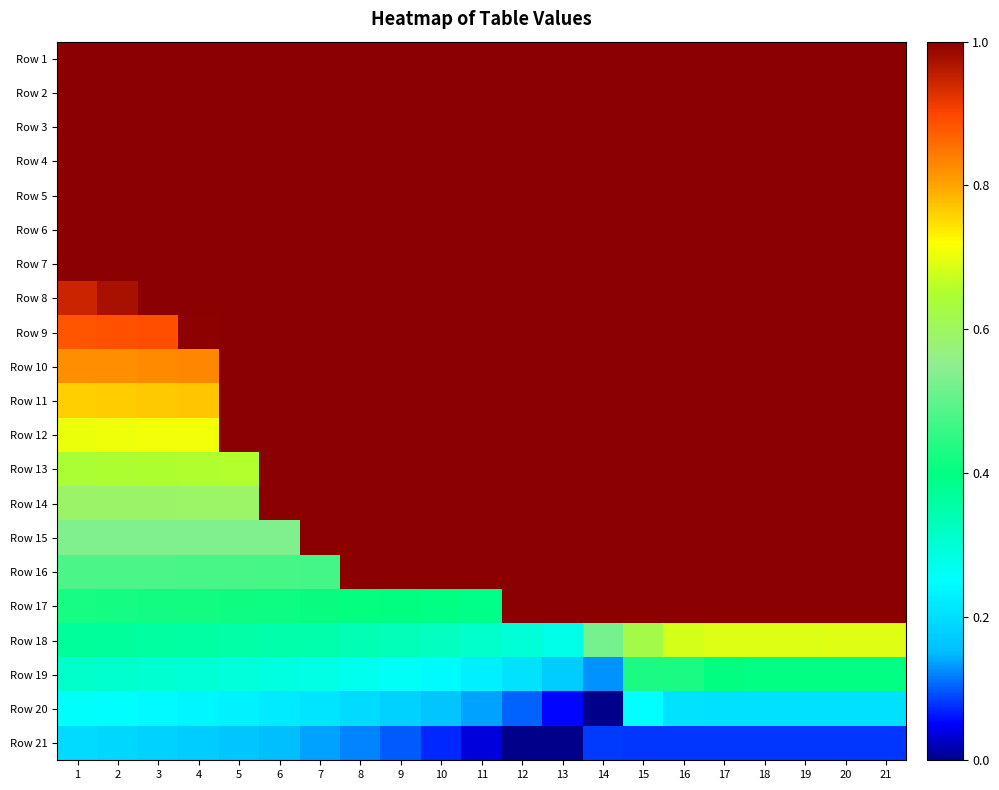

Reading left to right, what are all the values shown in this chart?

Row 1: 1=1.0	2=1.0	3=1.0	4=1.0	5=1.0	6=1.0	7=1.0	8=1.0	9=1.0	10=1.0	11=1.0	12=1.0	13=1.0	14=1.0	15=1.0	16=1.0	17=1.0	18=1.0	19=1.0	20=1.0	21=1.0
Row 2: 1=1.0	2=1.0	3=1.0	4=1.0	5=1.0	6=1.0	7=1.0	8=1.0	9=1.0	10=1.0	11=1.0	12=1.0	13=1.0	14=1.0	15=1.0	16=1.0	17=1.0	18=1.0	19=1.0	20=1.0	21=1.0
Row 3: 1=1.0	2=1.0	3=1.0	4=1.0	5=1.0	6=1.0	7=1.0	8=1.0	9=1.0	10=1.0	11=1.0	12=1.0	13=1.0	14=1.0	15=1.0	16=1.0	17=1.0	18=1.0	19=1.0	20=1.0	21=1.0
Row 4: 1=1.0	2=1.0	3=1.0	4=1.0	5=1.0	6=1.0	7=1.0	8=1.0	9=1.0	10=1.0	11=1.0	12=1.0	13=1.0	14=1.0	15=1.0	16=1.0	17=1.0	18=1.0	19=1.0	20=1.0	21=1.0
Row 5: 1=1.0	2=1.0	3=1.0	4=1.0	5=1.0	6=1.0	7=1.0	8=1.0	9=1.0	10=1.0	11=1.0	12=1.0	13=1.0	14=1.0	15=1.0	16=1.0	17=1.0	18=1.0	19=1.0	20=1.0	21=1.0
Row 6: 1=1.0	2=1.0	3=1.0	4=1.0	5=1.0	6=1.0	7=1.0	8=1.0	9=1.0	10=1.0	11=1.0	12=1.0	13=1.0	14=1.0	15=1.0	16=1.0	17=1.0	18=1.0	19=1.0	20=1.0	21=1.0
Row 7: 1=1.0	2=1.0	3=1.0	4=1.0	5=1.0	6=1.0	7=1.0	8=1.0	9=1.0	10=1.0	11=1.0	12=1.0	13=1.0	14=1.0	15=1.0	16=1.0	17=1.0	18=1.0	19=1.0	20=1.0	21=1.0
Row 8: 1=0.9	2=1.0	3=1.0	4=1.0	5=1.0	6=1.0	7=1.0	8=1.0	9=1.0	10=1.0	11=1.0	12=1.0	13=1.0	14=1.0	15=1.0	16=1.0	17=1.0	18=1.0	19=1.0	20=1.0	21=1.0
Row 9: 1=0.9	2=0.9	3=0.9	4=1.0	5=1.0	6=1.0	7=1.0	8=1.0	9=1.0	10=1.0	11=1.0	12=1.0	13=1.0	14=1.0	15=1.0	16=1.0	17=1.0	18=1.0	19=1.0	20=1.0	21=1.0
Row 10: 1=0.8	2=0.8	3=0.8	4=0.8	5=1.0	6=1.0	7=1.0	8=1.0	9=1.0	10=1.0	11=1.0	12=1.0	13=1.0	14=1.0	15=1.0	16=1.0	17=1.0	18=1.0	19=1.0	20=1.0	21=1.0
Row 11: 1=0.8	2=0.8	3=0.8	4=0.8	5=1.0	6=1.0	7=1.0	8=1.0	9=1.0	10=1.0	11=1.0	12=1.0	13=1.0	14=1.0	15=1.0	16=1.0	17=1.0	18=1.0	19=1.0	20=1.0	21=1.0
Row 12: 1=0.7	2=0.7	3=0.7	4=0.7	5=1.0	6=1.0	7=1.0	8=1.0	9=1.0	10=1.0	11=1.0	12=1.0	13=1.0	14=1.0	15=1.0	16=1.0	17=1.0	18=1.0	19=1.0	20=1.0	21=1.0
Row 13: 1=0.6	2=0.6	3=0.6	4=0.7	5=0.7	6=1.0	7=1.0	8=1.0	9=1.0	10=1.0	11=1.0	12=1.0	13=1.0	14=1.0	15=1.0	16=1.0	17=1.0	18=1.0	19=1.0	20=1.0	21=1.0
Row 14: 1=0.6	2=0.6	3=0.6	4=0.6	5=0.6	6=1.0	7=1.0	8=1.0	9=1.0	10=1.0	11=1.0	12=1.0	13=1.0	14=1.0	15=1.0	16=1.0	17=1.0	18=1.0	19=1.0	20=1.0	21=1.0
Row 15: 1=0.5	2=0.5	3=0.5	4=0.5	5=0.5	6=0.5	7=1.0	8=1.0	9=1.0	10=1.0	11=1.0	12=1.0	13=1.0	14=1.0	15=1.0	16=1.0	17=1.0	18=1.0	19=1.0	20=1.0	21=1.0
Row 16: 1=0.5	2=0.5	3=0.5	4=0.5	5=0.5	6=0.5	7=0.5	8=1.0	9=1.0	10=1.0	11=1.0	12=1.0	13=1.0	14=1.0	15=1.0	16=1.0	17=1.0	18=1.0	19=1.0	20=1.0	21=1.0
Row 17: 1=0.4	2=0.4	3=0.4	4=0.4	5=0.4	6=0.4	7=0.4	8=0.4	9=0.4	10=0.4	11=0.4	12=1.0	13=1.0	14=1.0	15=1.0	16=1.0	17=1.0	18=1.0	19=1.0	20=1.0	21=1.0
Row 18: 1=0.4	2=0.4	3=0.4	4=0.4	5=0.4	6=0.4	7=0.3	8=0.3	9=0.3	10=0.3	11=0.3	12=0.3	13=0.3	14=0.5	15=0.6	16=0.7	17=0.7	18=0.7	19=0.7	20=0.7	21=0.7
Row 19: 1=0.3	2=0.3	3=0.3	4=0.3	5=0.3	6=0.3	7=0.3	8=0.3	9=0.3	10=0.2	11=0.2	12=0.2	13=0.2	14=0.1	15=0.4	16=0.4	17=0.4	18=0.4	19=0.4	20=0.4	21=0.4
Row 20: 1=0.3	2=0.2	3=0.2	4=0.2	5=0.2	6=0.2	7=0.2	8=0.2	9=0.2	10=0.2	11=0.1	12=0.1	13=0.1	14=0.0	15=0.3	16=0.2	17=0.2	18=0.2	19=0.2	20=0.2	21=0.2
Row 21: 1=0.2	2=0.2	3=0.2	4=0.2	5=0.2	6=0.2	7=0.1	8=0.1	9=0.1	10=0.1	11=0.0	12=0.0	13=0.0	14=0.1	15=0.1	16=0.1	17=0.1	18=0.1	19=0.1	20=0.1	21=0.1